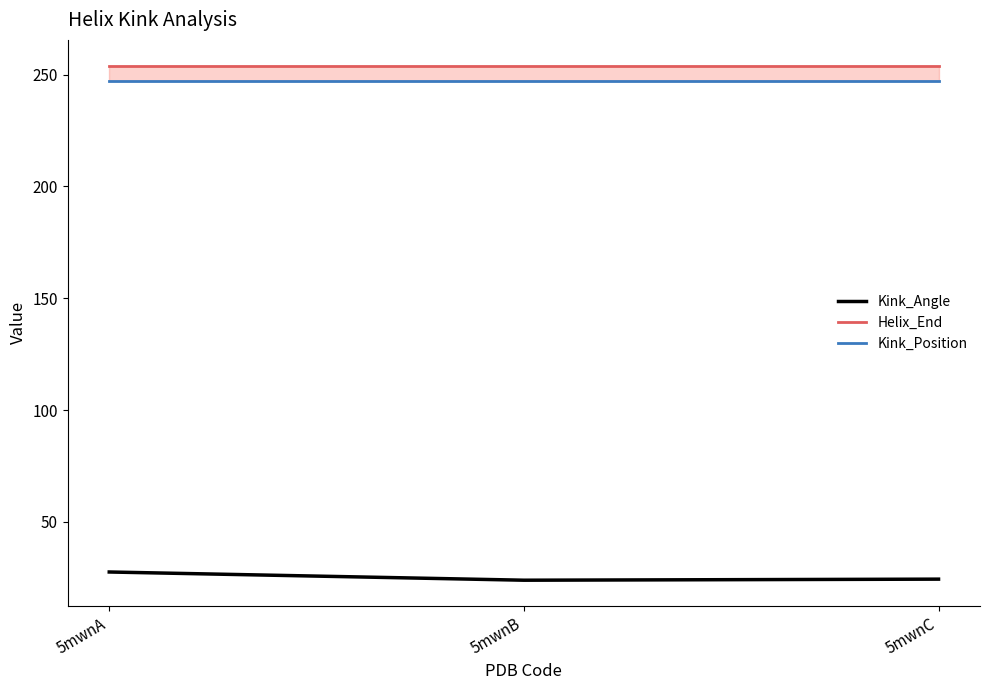

What is the greatest value displayed?

254.0